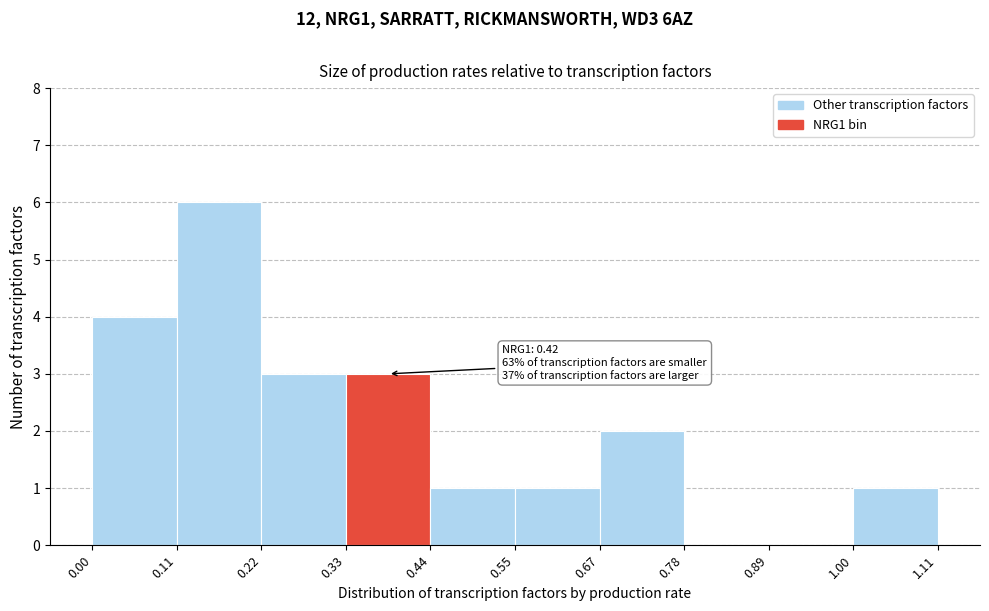

Over which range of the x-axis is the bar tallest?

0.11 to 0.22